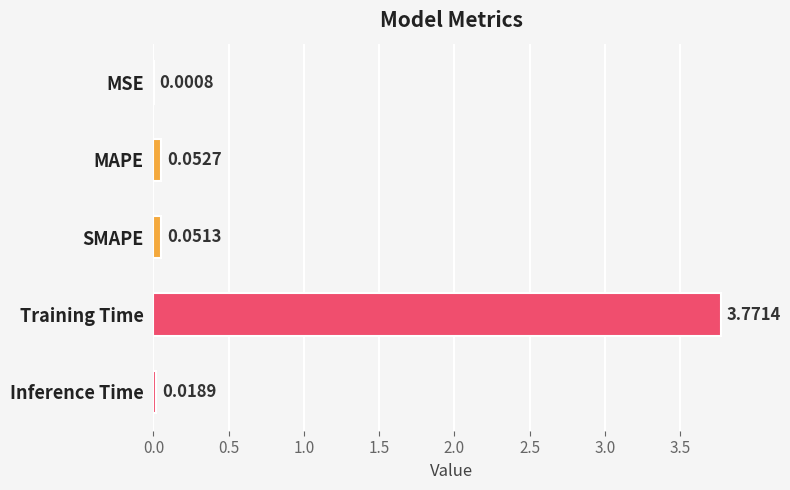

At which category does the chart reach its peak across all series?

Training Time